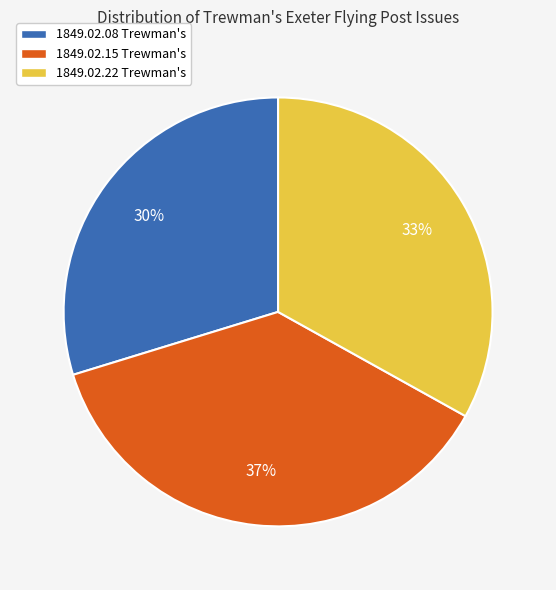

Rank the categories by value from lowest to highest.

1849.02.08 Trewman's, 1849.02.22 Trewman's, 1849.02.15 Trewman's